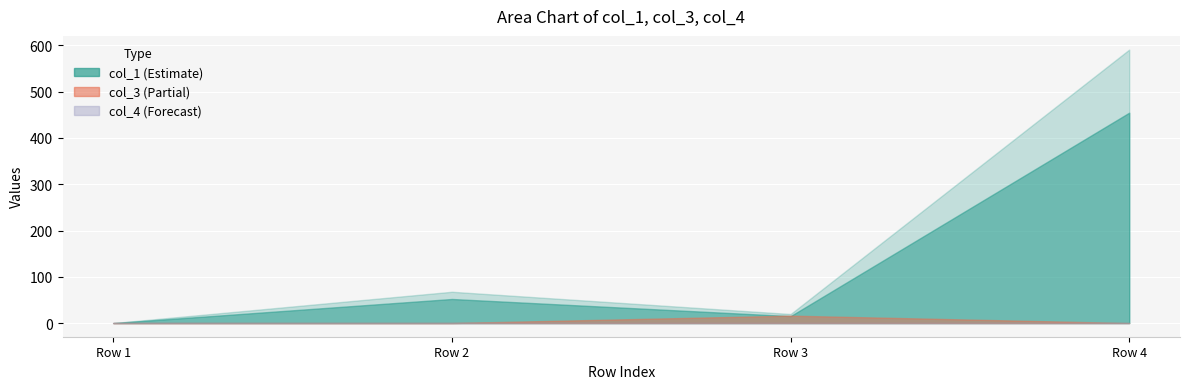

How many lines are shown in the chart?

3